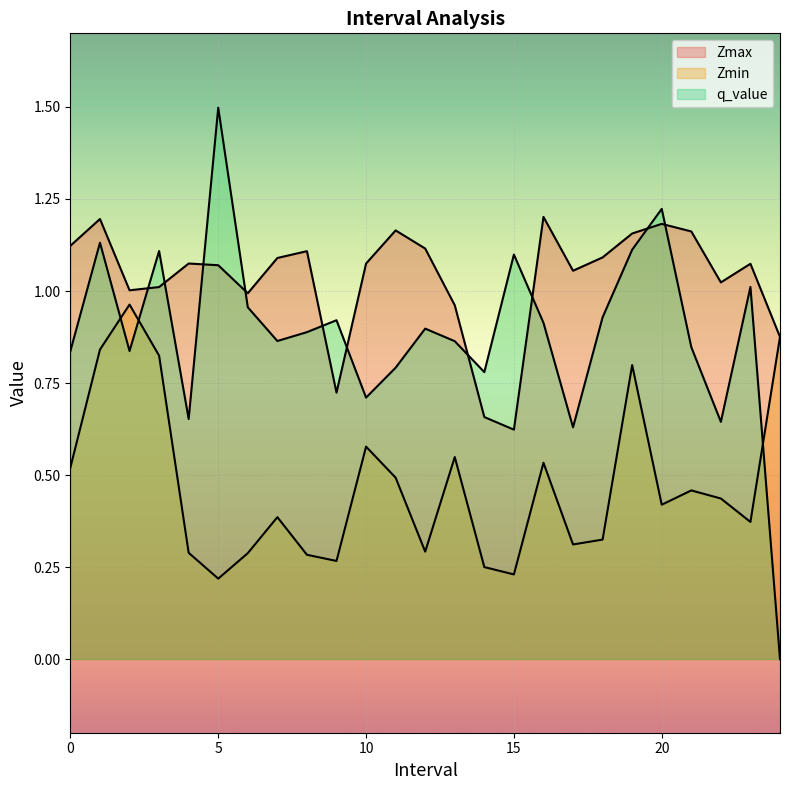

What is the difference between the second highest and minimum values in the Zmax series?

0.6